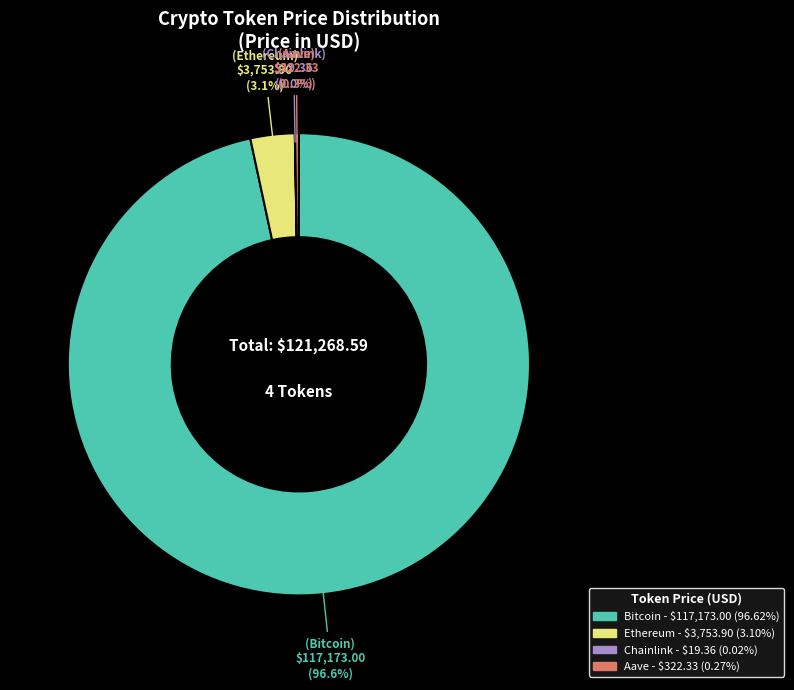

Which category accounts for the majority?

Bitcoin